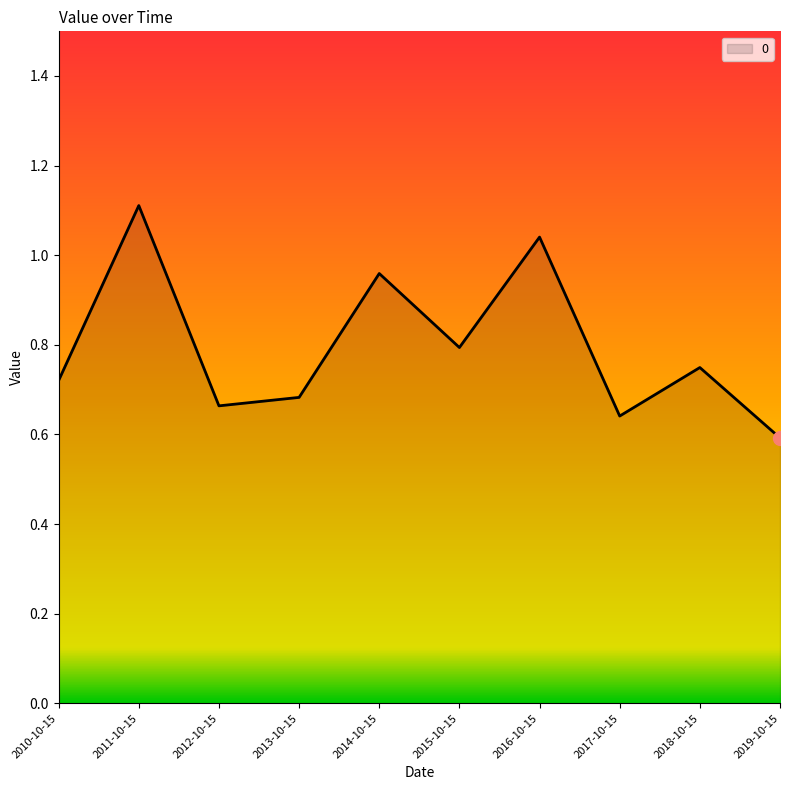

True or false: the data shows 0.8 at 2015-10-15.

True